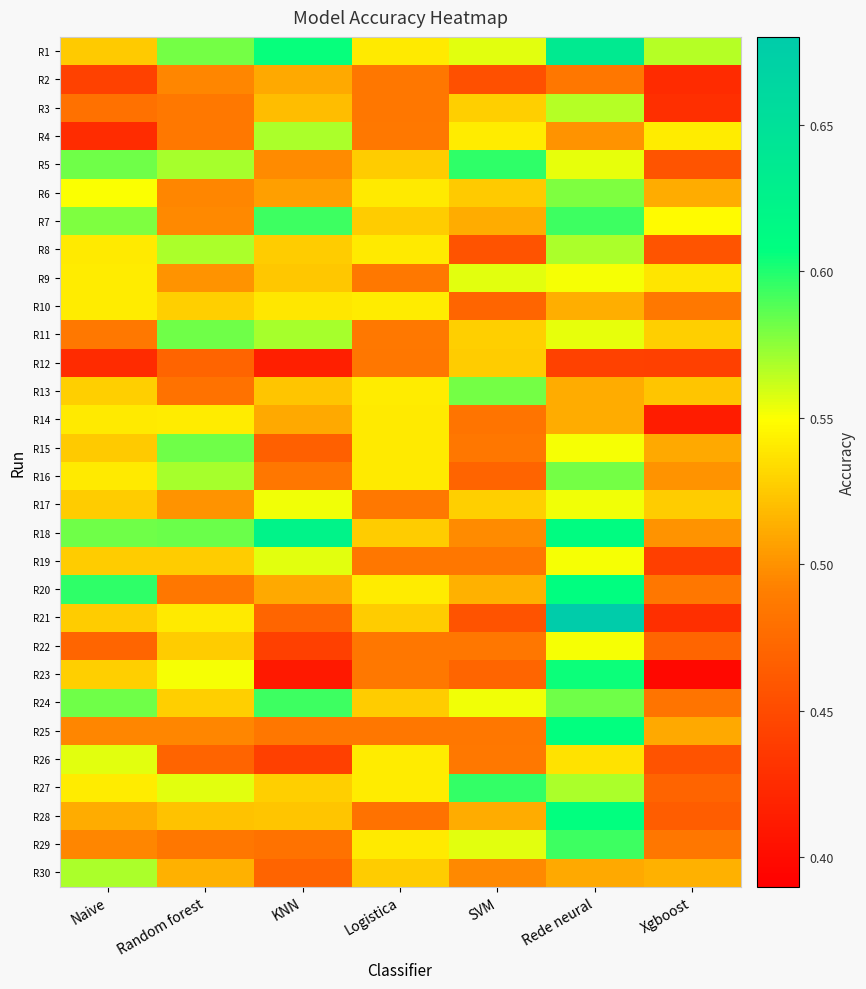

Reading left to right, what are all the values shown in this chart?

R1: Naive=0.5	Random forest=0.6	KNN=0.6	Logistica=0.5	SVM=0.6	Rede neural=0.6	Xgboost=0.6
R2: Naive=0.4	Random forest=0.5	KNN=0.5	Logistica=0.5	SVM=0.5	Rede neural=0.5	Xgboost=0.4
R3: Naive=0.5	Random forest=0.5	KNN=0.5	Logistica=0.5	SVM=0.5	Rede neural=0.6	Xgboost=0.4
R4: Naive=0.4	Random forest=0.5	KNN=0.6	Logistica=0.5	SVM=0.5	Rede neural=0.5	Xgboost=0.5
R5: Naive=0.6	Random forest=0.6	KNN=0.5	Logistica=0.5	SVM=0.6	Rede neural=0.6	Xgboost=0.5
R6: Naive=0.6	Random forest=0.5	KNN=0.5	Logistica=0.5	SVM=0.5	Rede neural=0.6	Xgboost=0.5
R7: Naive=0.6	Random forest=0.5	KNN=0.6	Logistica=0.5	SVM=0.5	Rede neural=0.6	Xgboost=0.5
R8: Naive=0.5	Random forest=0.6	KNN=0.5	Logistica=0.5	SVM=0.5	Rede neural=0.6	Xgboost=0.5
R9: Naive=0.5	Random forest=0.5	KNN=0.5	Logistica=0.5	SVM=0.6	Rede neural=0.6	Xgboost=0.5
R10: Naive=0.5	Random forest=0.5	KNN=0.5	Logistica=0.5	SVM=0.5	Rede neural=0.5	Xgboost=0.5
R11: Naive=0.5	Random forest=0.6	KNN=0.6	Logistica=0.5	SVM=0.5	Rede neural=0.6	Xgboost=0.5
R12: Naive=0.4	Random forest=0.5	KNN=0.4	Logistica=0.5	SVM=0.5	Rede neural=0.4	Xgboost=0.4
R13: Naive=0.5	Random forest=0.5	KNN=0.5	Logistica=0.5	SVM=0.6	Rede neural=0.5	Xgboost=0.5
R14: Naive=0.5	Random forest=0.5	KNN=0.5	Logistica=0.5	SVM=0.5	Rede neural=0.5	Xgboost=0.4
R15: Naive=0.5	Random forest=0.6	KNN=0.5	Logistica=0.5	SVM=0.5	Rede neural=0.6	Xgboost=0.5
R16: Naive=0.5	Random forest=0.6	KNN=0.5	Logistica=0.5	SVM=0.5	Rede neural=0.6	Xgboost=0.5
R17: Naive=0.5	Random forest=0.5	KNN=0.6	Logistica=0.5	SVM=0.5	Rede neural=0.6	Xgboost=0.5
R18: Naive=0.6	Random forest=0.6	KNN=0.6	Logistica=0.5	SVM=0.5	Rede neural=0.6	Xgboost=0.5
R19: Naive=0.5	Random forest=0.5	KNN=0.6	Logistica=0.5	SVM=0.5	Rede neural=0.6	Xgboost=0.4
R20: Naive=0.6	Random forest=0.5	KNN=0.5	Logistica=0.5	SVM=0.5	Rede neural=0.6	Xgboost=0.5
R21: Naive=0.5	Random forest=0.5	KNN=0.5	Logistica=0.5	SVM=0.5	Rede neural=0.7	Xgboost=0.4
R22: Naive=0.5	Random forest=0.5	KNN=0.4	Logistica=0.5	SVM=0.5	Rede neural=0.6	Xgboost=0.5
R23: Naive=0.5	Random forest=0.6	KNN=0.4	Logistica=0.5	SVM=0.5	Rede neural=0.6	Xgboost=0.4
R24: Naive=0.6	Random forest=0.5	KNN=0.6	Logistica=0.5	SVM=0.6	Rede neural=0.6	Xgboost=0.5
R25: Naive=0.5	Random forest=0.5	KNN=0.5	Logistica=0.5	SVM=0.5	Rede neural=0.6	Xgboost=0.5
R26: Naive=0.6	Random forest=0.5	KNN=0.4	Logistica=0.5	SVM=0.5	Rede neural=0.5	Xgboost=0.5
R27: Naive=0.5	Random forest=0.6	KNN=0.5	Logistica=0.5	SVM=0.6	Rede neural=0.6	Xgboost=0.5
R28: Naive=0.5	Random forest=0.5	KNN=0.5	Logistica=0.5	SVM=0.5	Rede neural=0.6	Xgboost=0.5
R29: Naive=0.5	Random forest=0.5	KNN=0.5	Logistica=0.5	SVM=0.6	Rede neural=0.6	Xgboost=0.5
R30: Naive=0.6	Random forest=0.5	KNN=0.5	Logistica=0.5	SVM=0.5	Rede neural=0.5	Xgboost=0.5